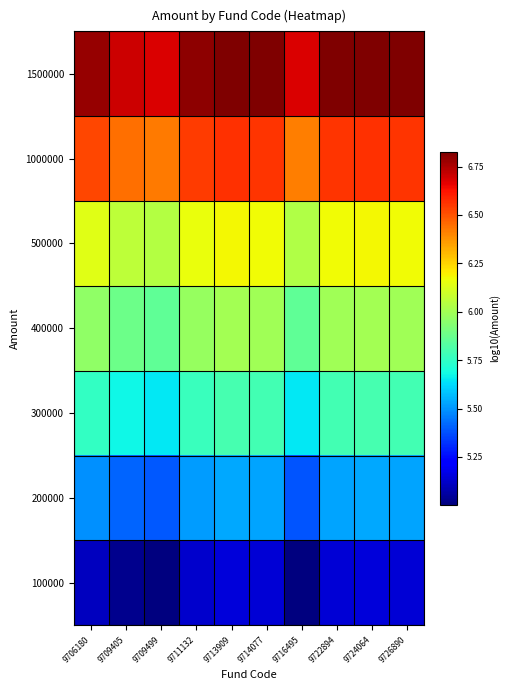

What is the greatest value displayed?

6.8